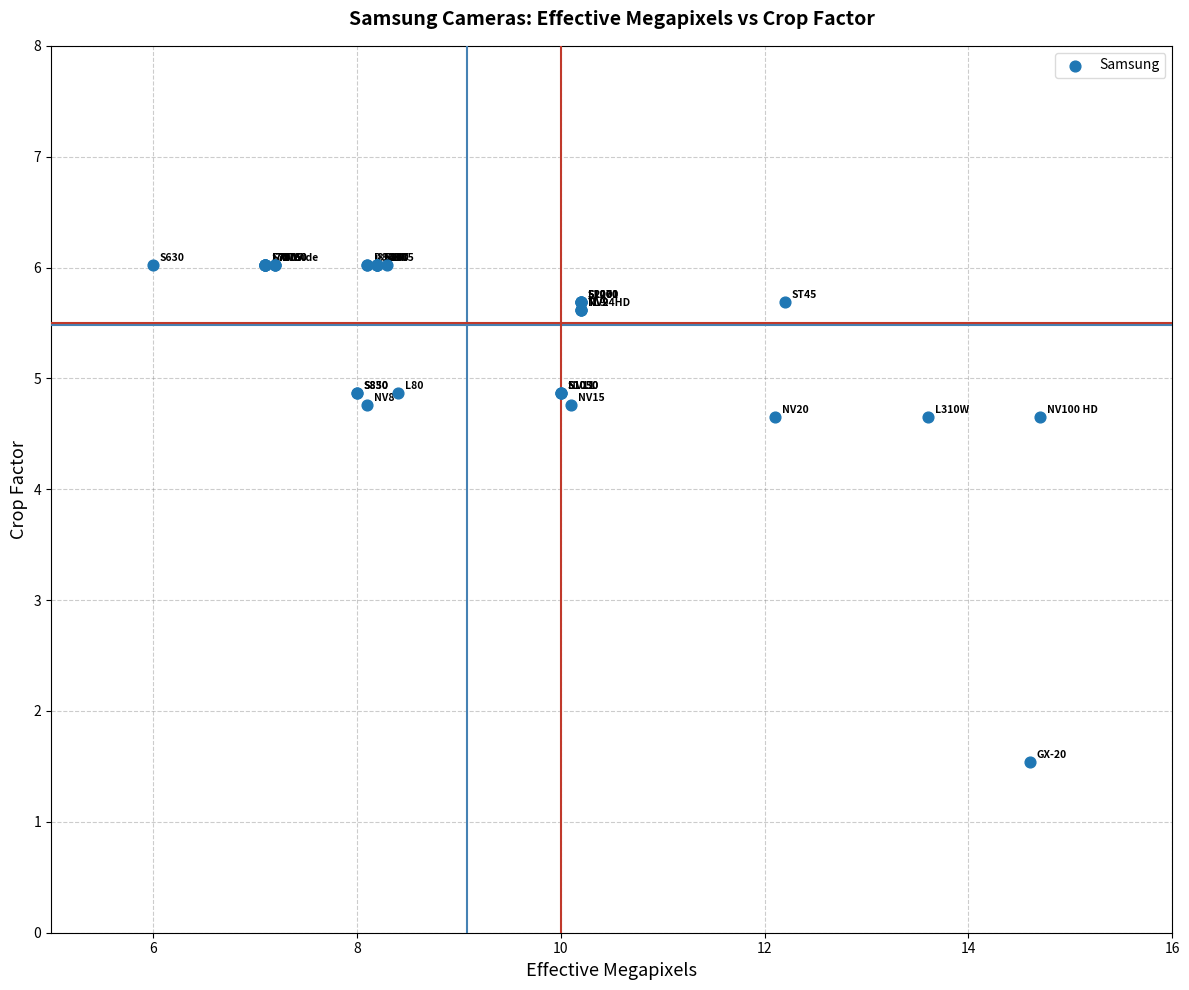

What Y value in the scatter plot is closest to 3?

1.5